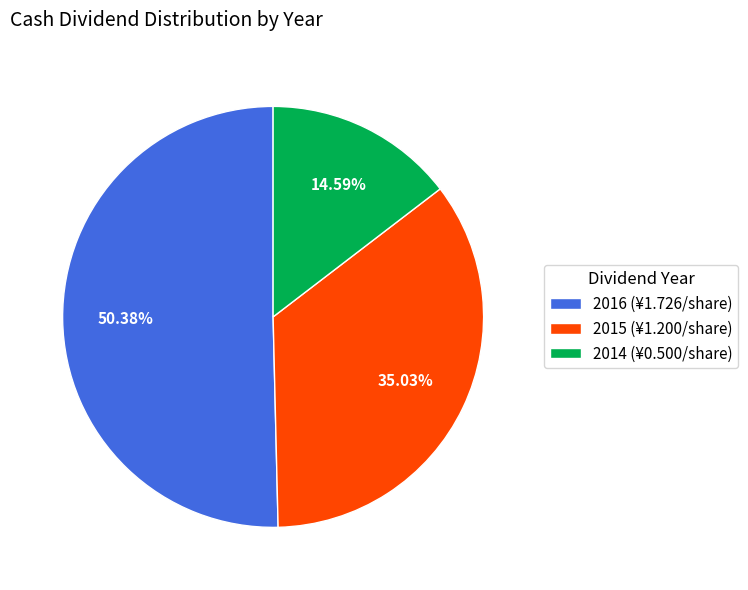

To the nearest percent, what portion does 2014 represent?

15%